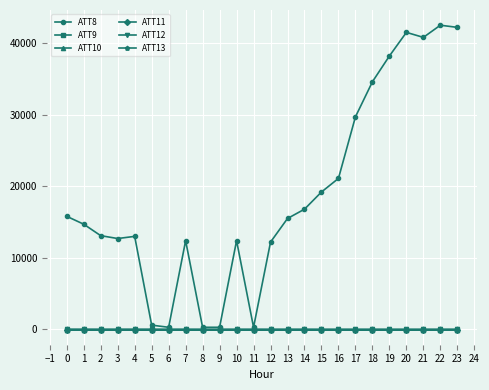

True or false: ATT9 and ATT8 intersect in this chart.

False